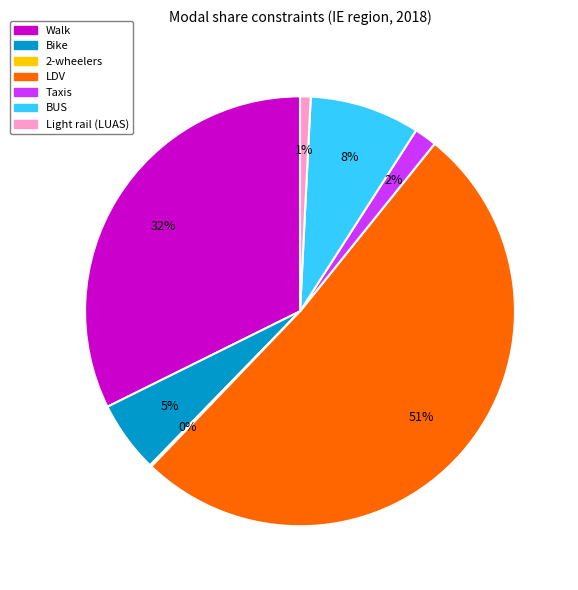

What percentage is the Light rail (LUAS) slice, to the nearest percent?

1%